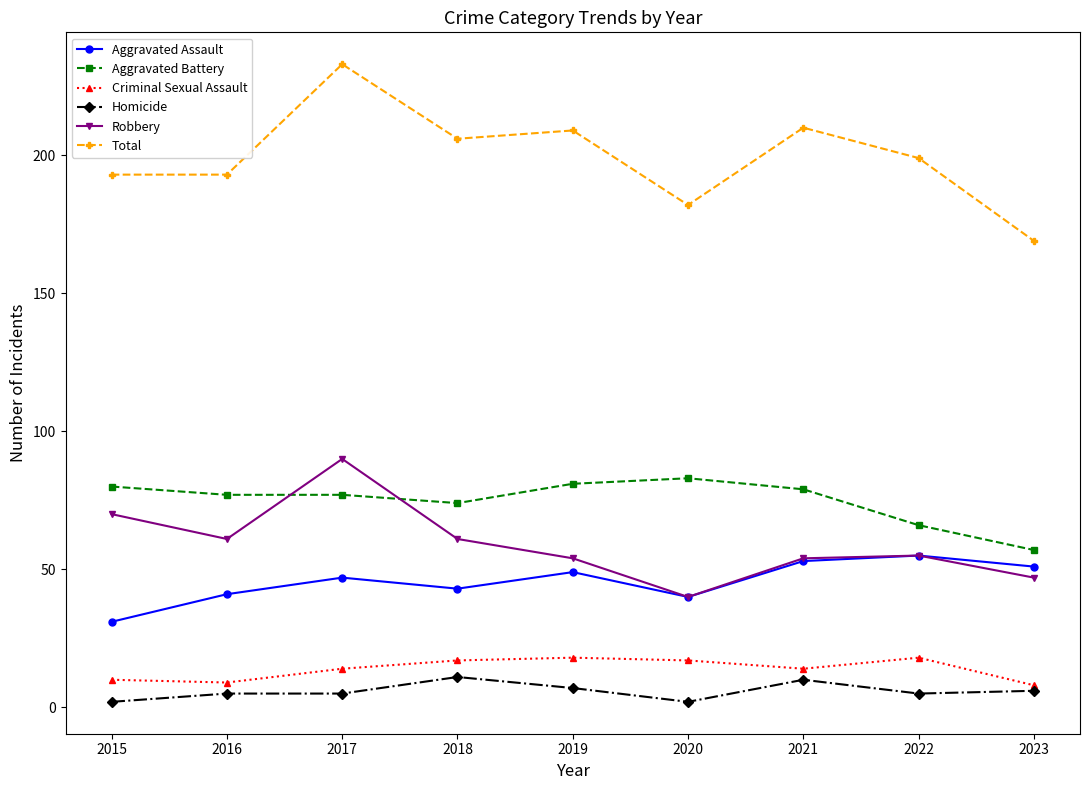

True or false: Criminal Sexual Assault has a value of 18 at 2019.

True